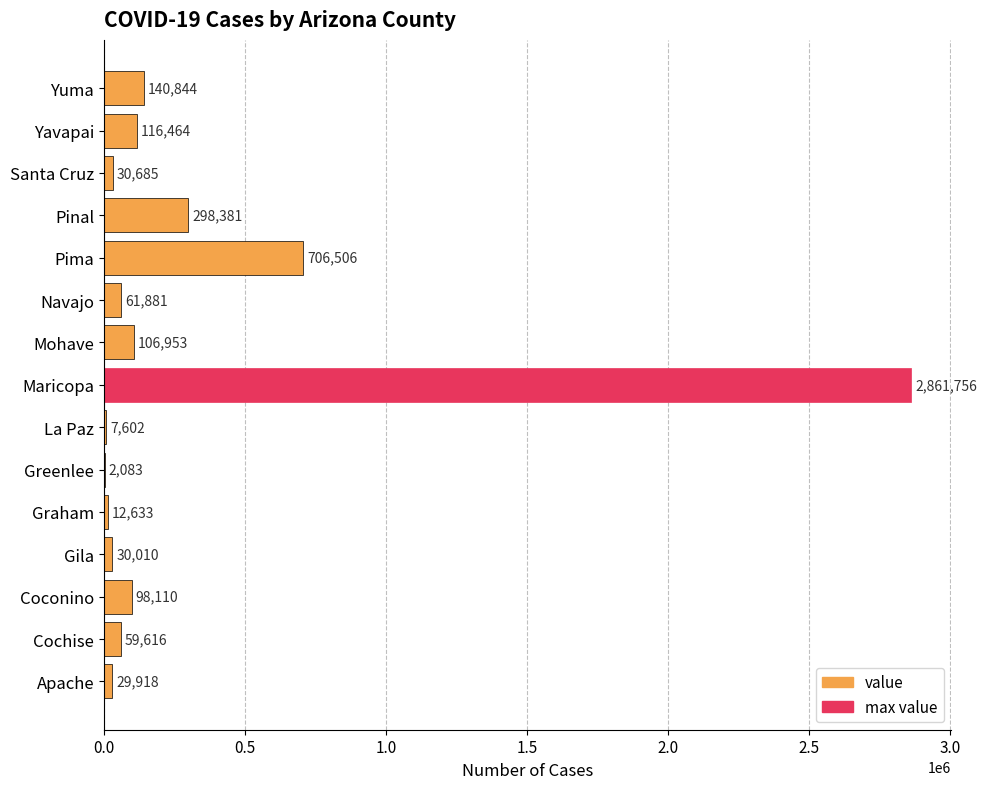

At which label is the value closest to 1431919?

Pima